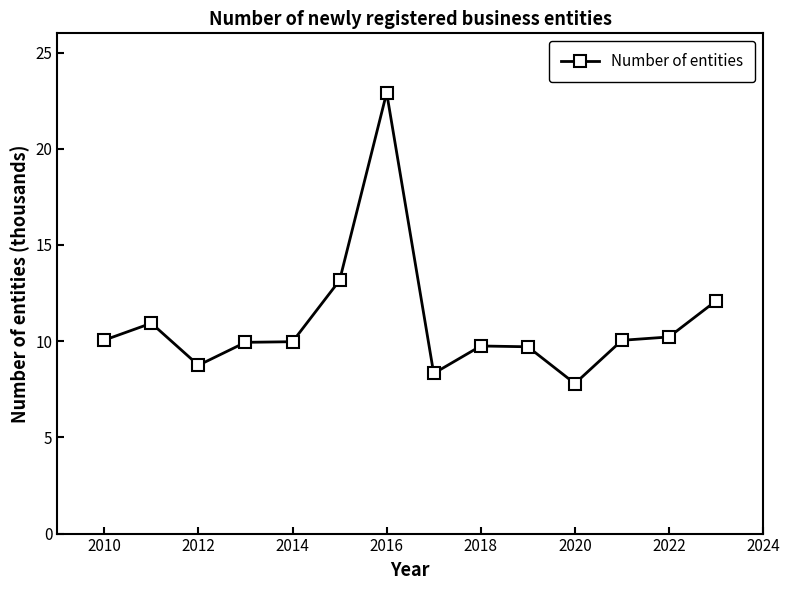

What is the value of the 8th point from the left?

8.3